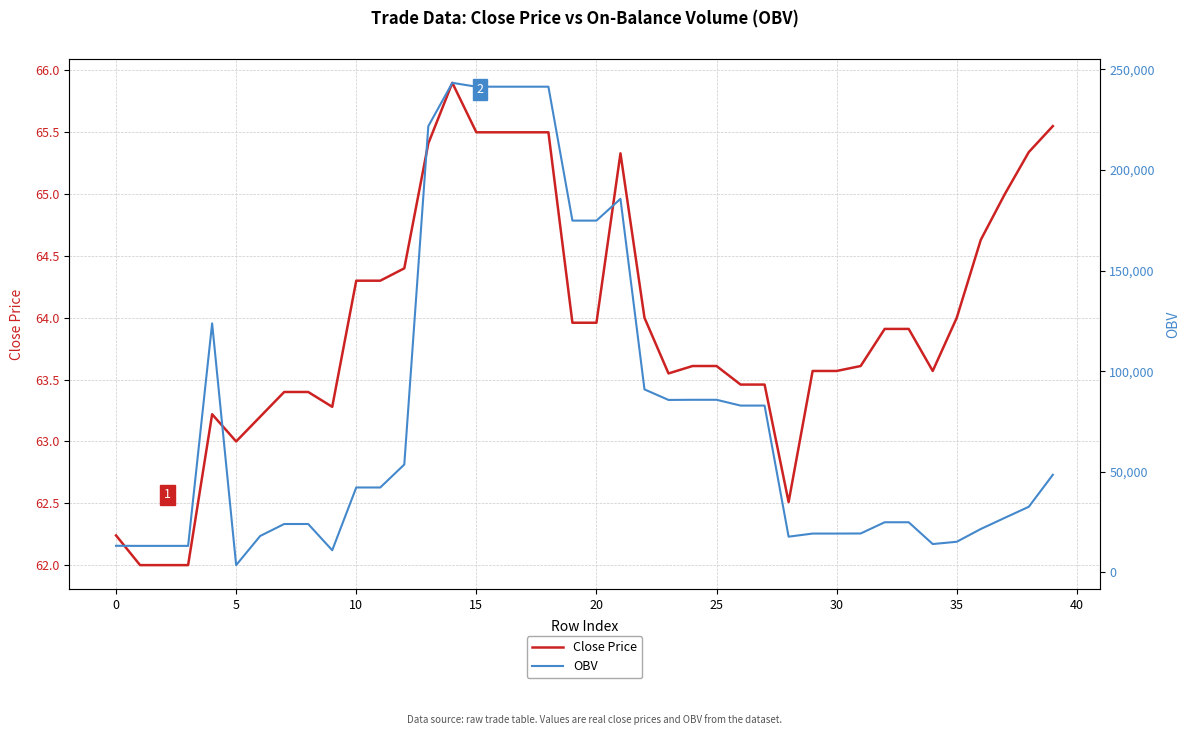

What value does the OBV series have at 17?

241364.0